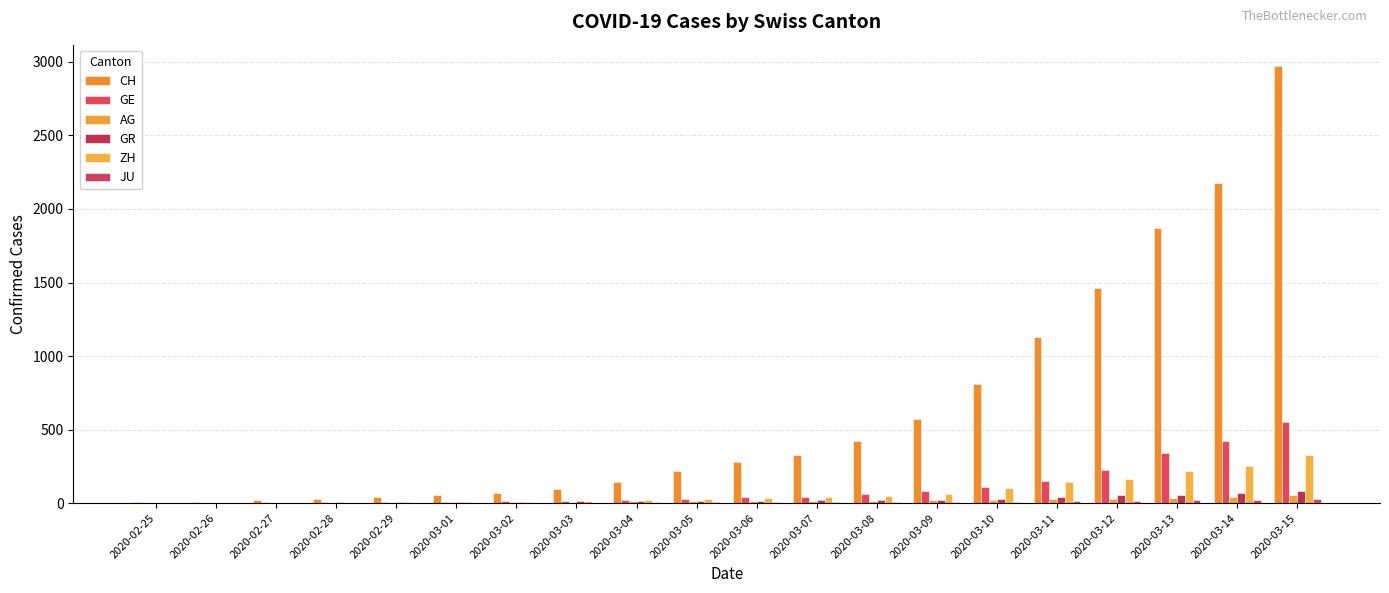

What is the value of the CH bar at the 9th from the left?

145